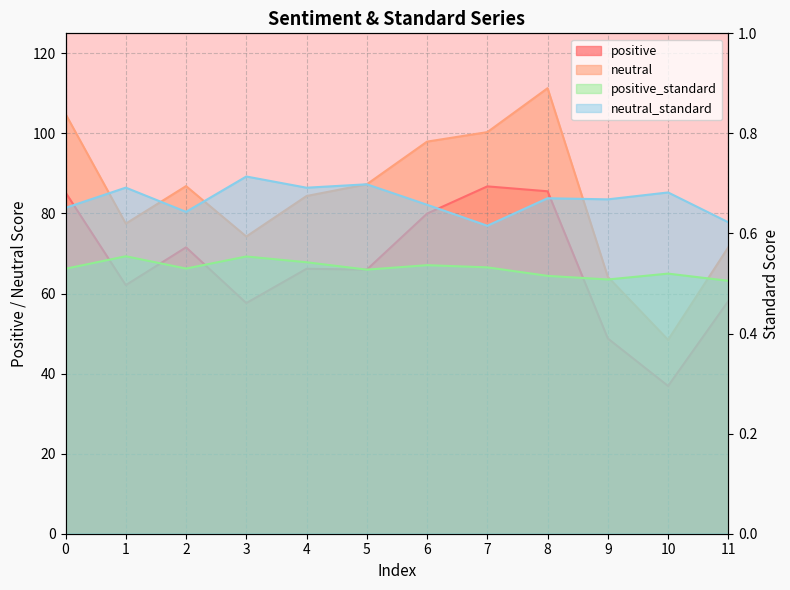

Does the chart have visible grid lines?

Yes